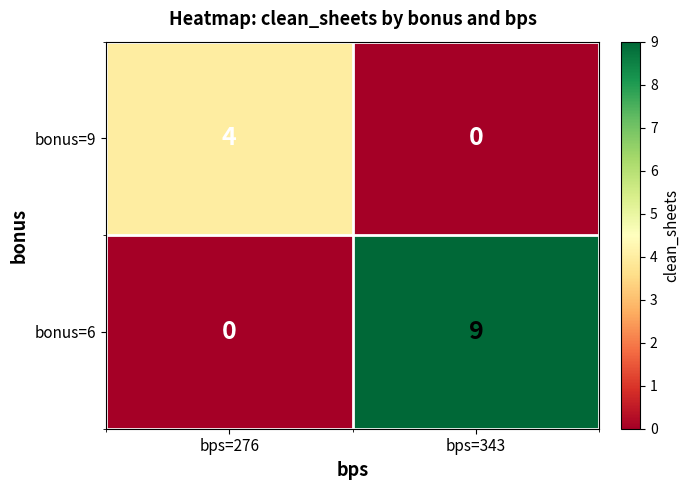

Rank the series at bps=343 from lowest to highest value.

bonus=9, bonus=6